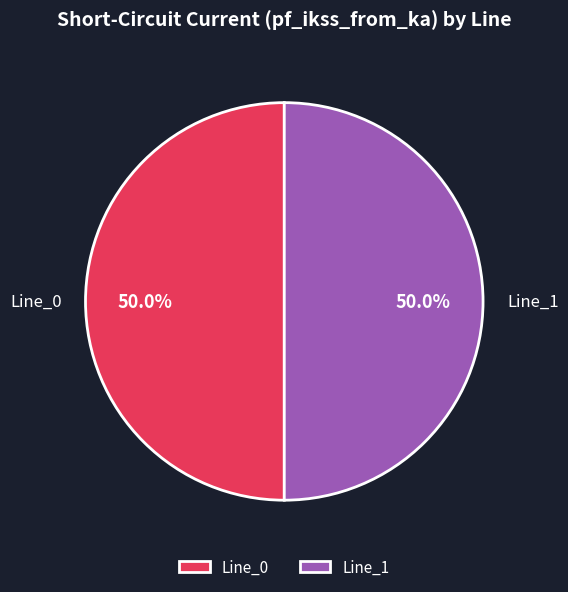

Do Line_0 and Line_1 together represent more than half of the pie?

Yes